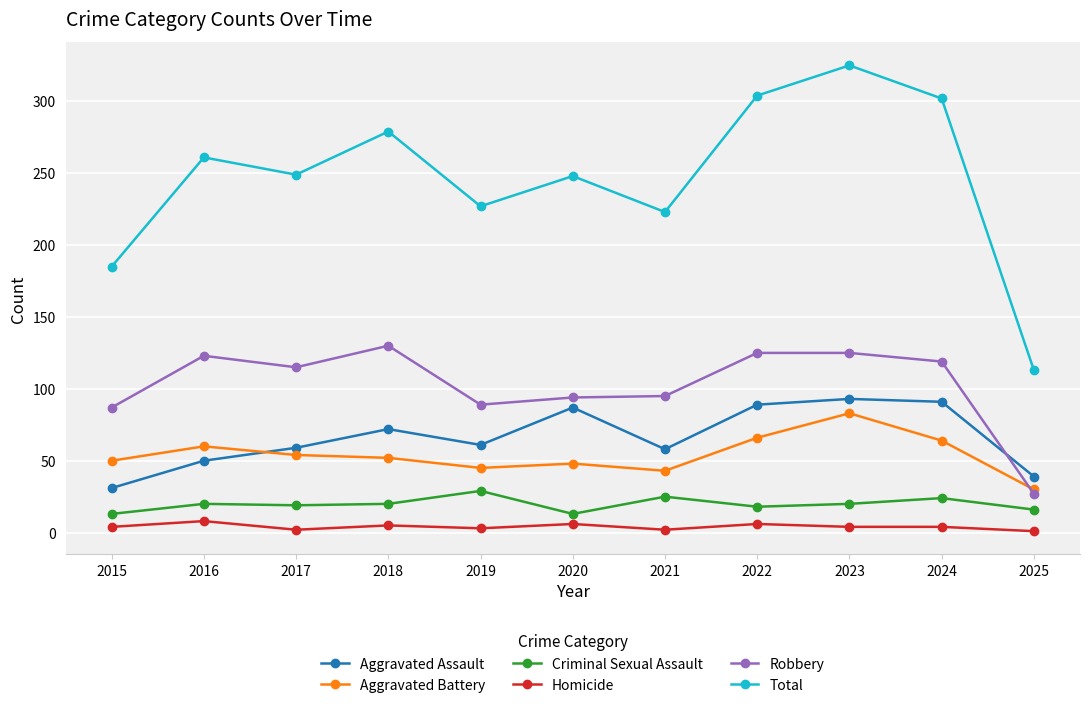

True or false: Total has more than 2 interior local peaks.

True